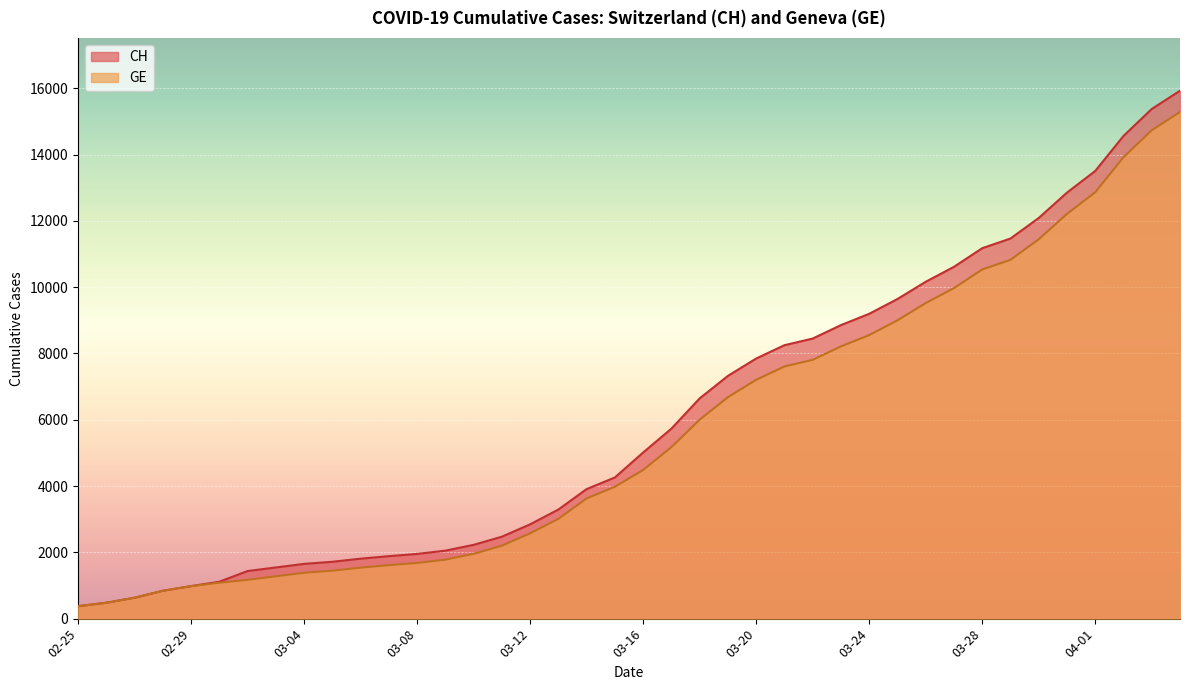

How many lines are shown in the chart?

2